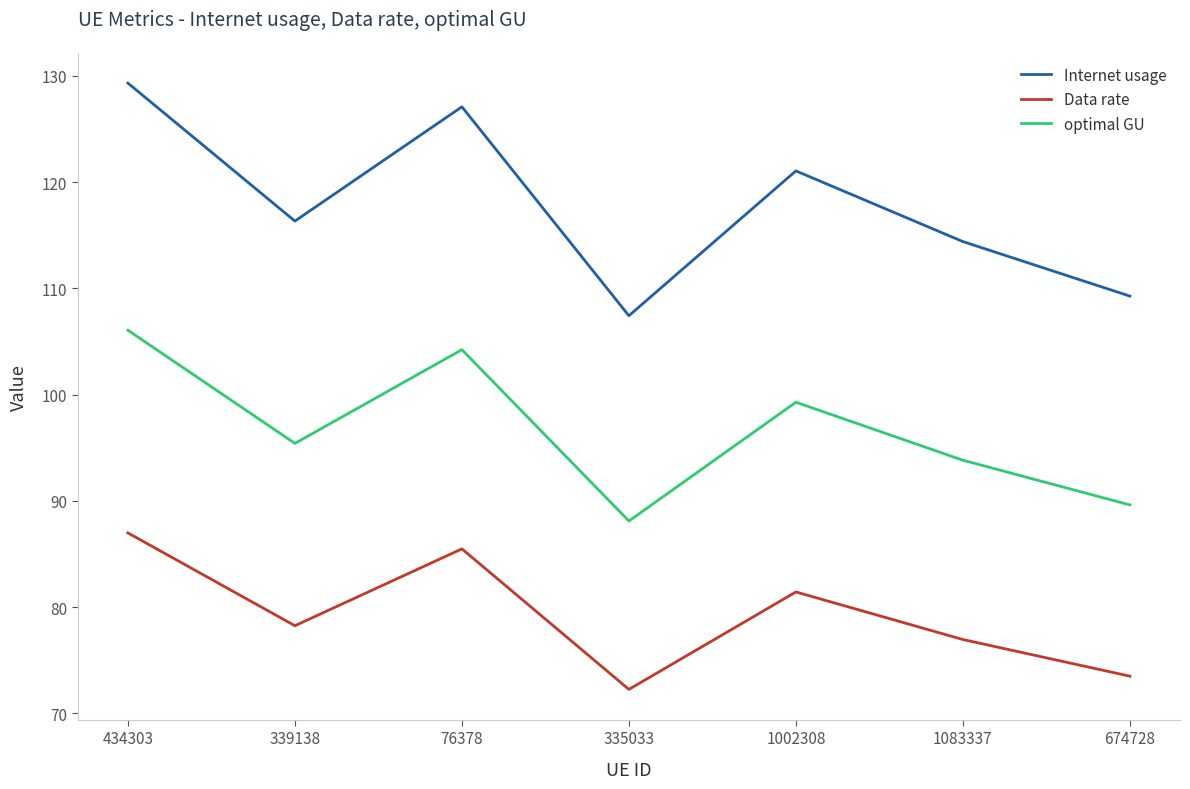

At which category does optimal GU reach its first local peak?

76378